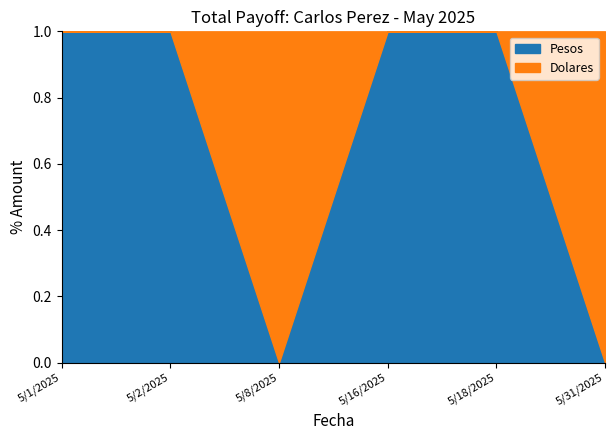

What is the average value of the Pesos series?

2076076